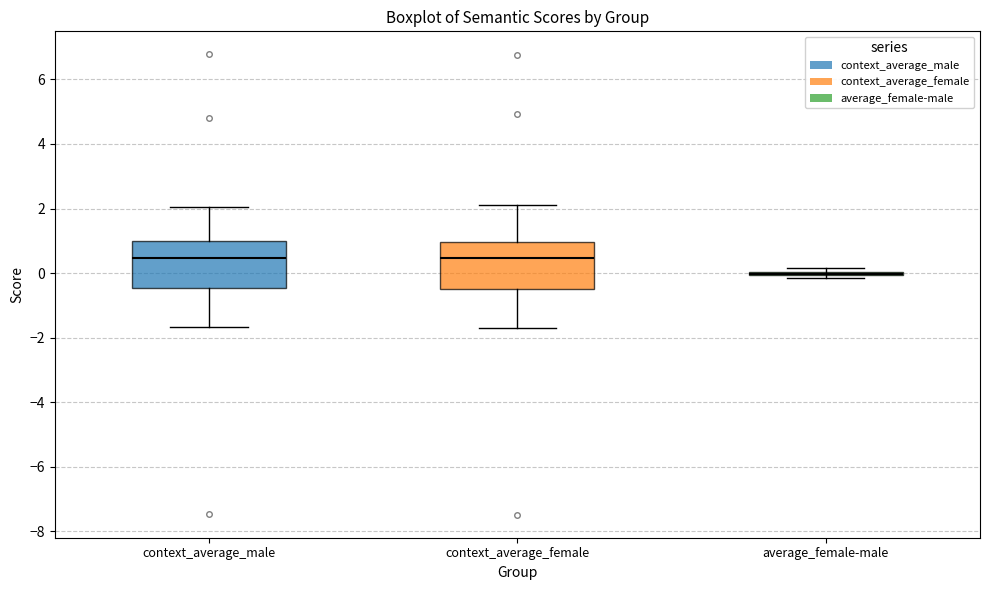

Where does the upper whisker of the box for context_average_female end on the y-axis? The values are not printed on the chart, so give them approximately, as read against the axis.

2.2